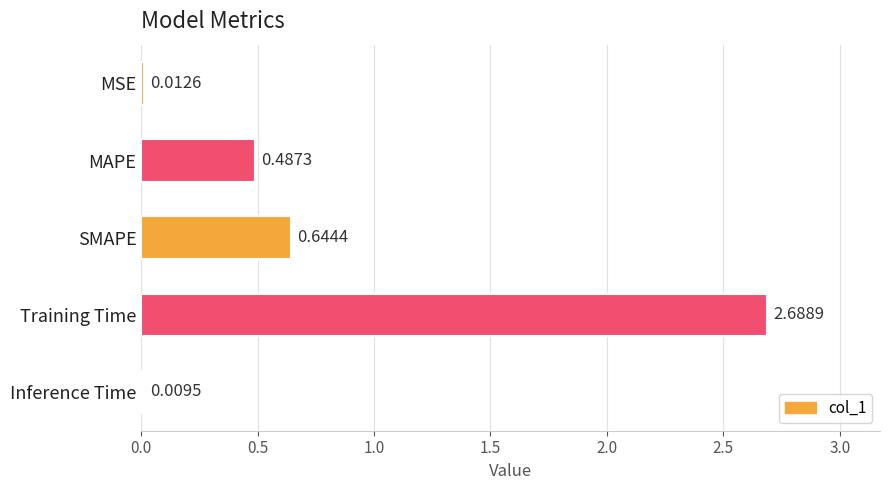

What is the label of the 1st bar from the top?

MSE